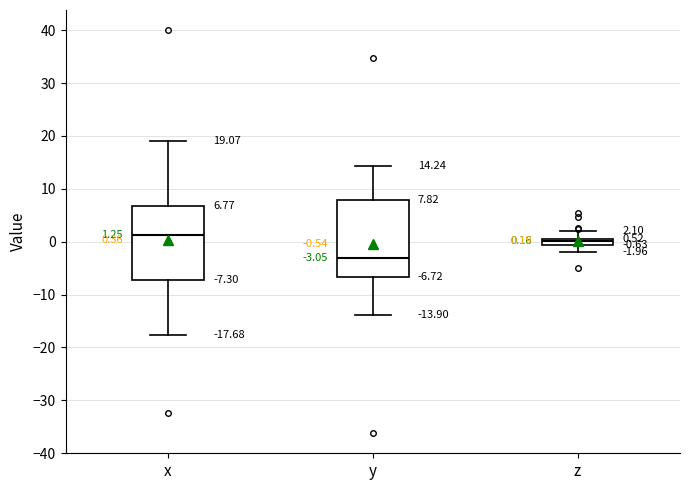

Which box's median line is the highest?

x